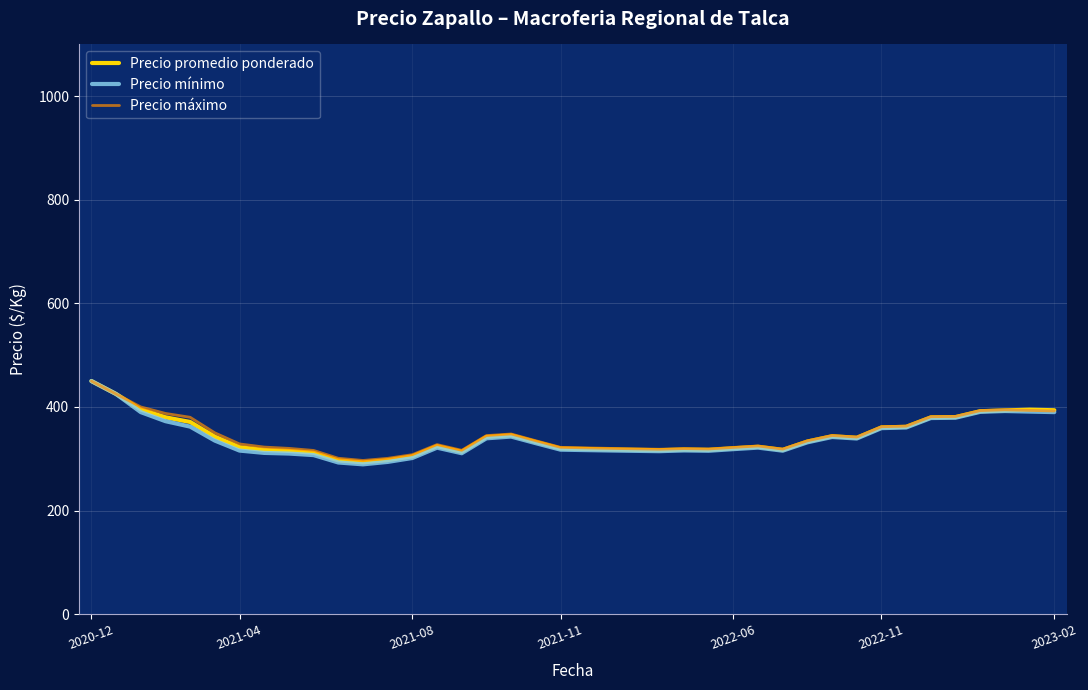

What is the lowest value of the Precio máximo series?

296.7